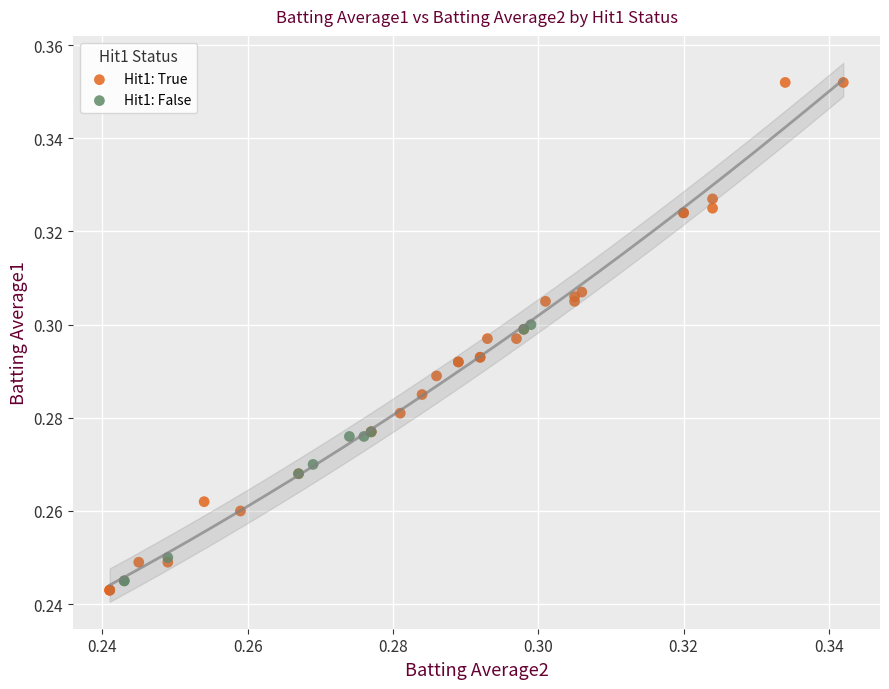

Which series contains the lowest Y value?

Hit1: True